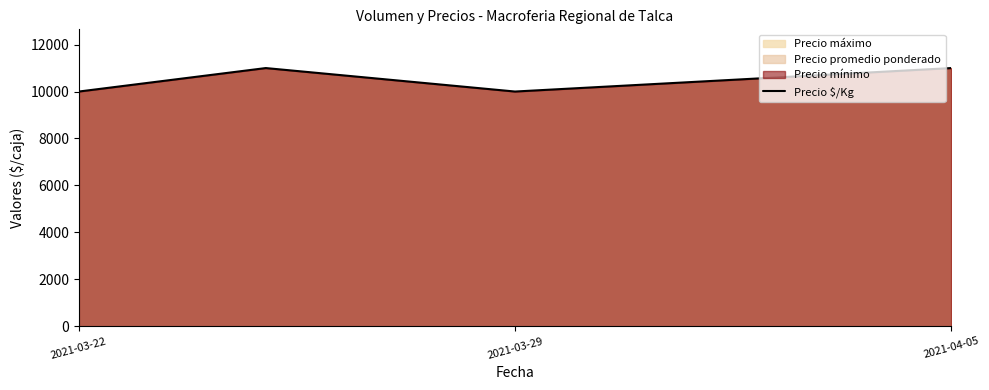

How many interior local valleys (lower than both neighbors) does the data have?

1